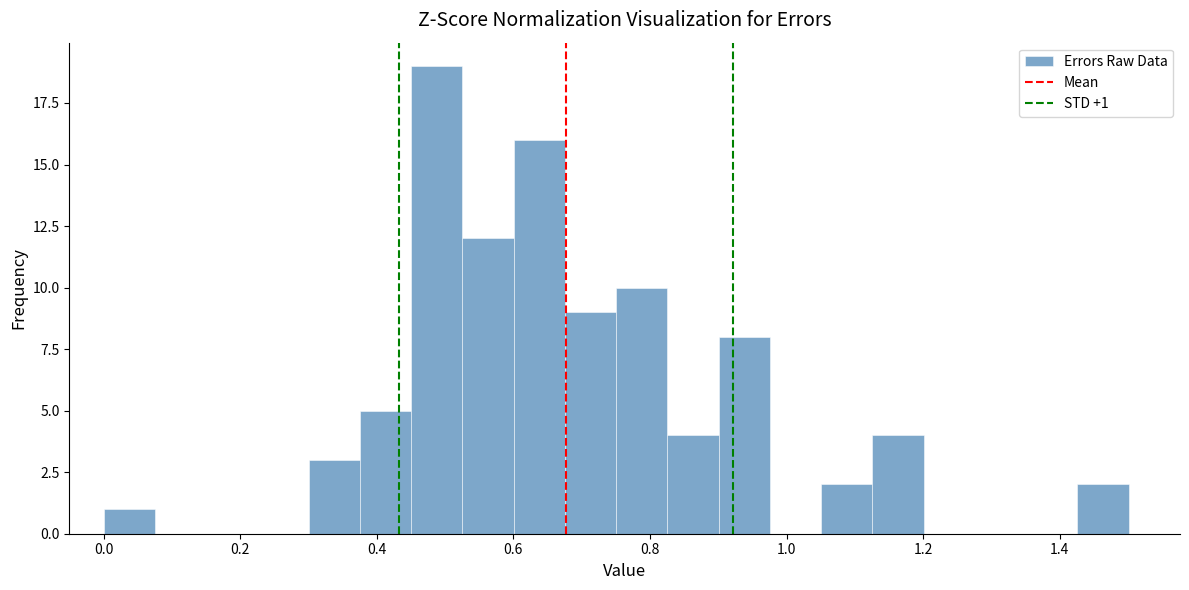

Read against the x-axis, roughly where is the centre of the tallest bar?

0.48